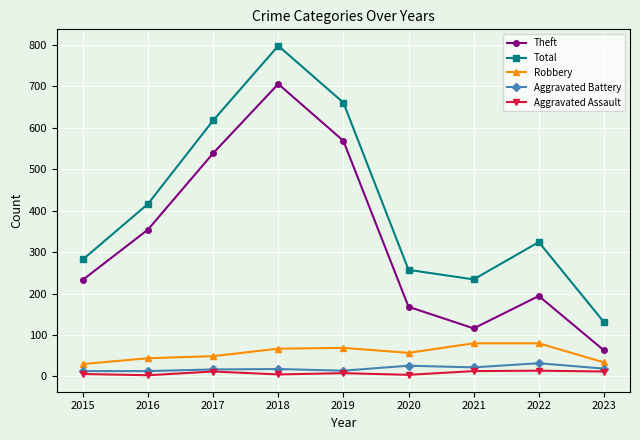

What is the value of the Total point at the 3rd from the left?

617